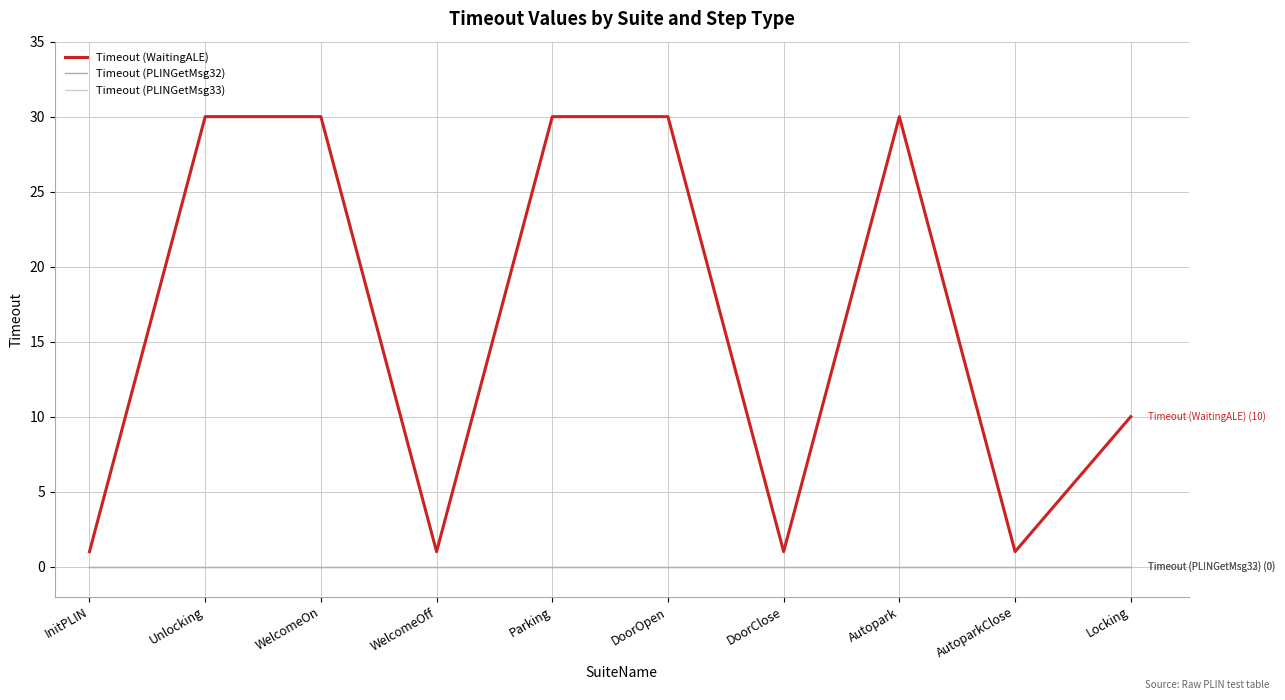

At which category is the sum across all series the highest?

Unlocking